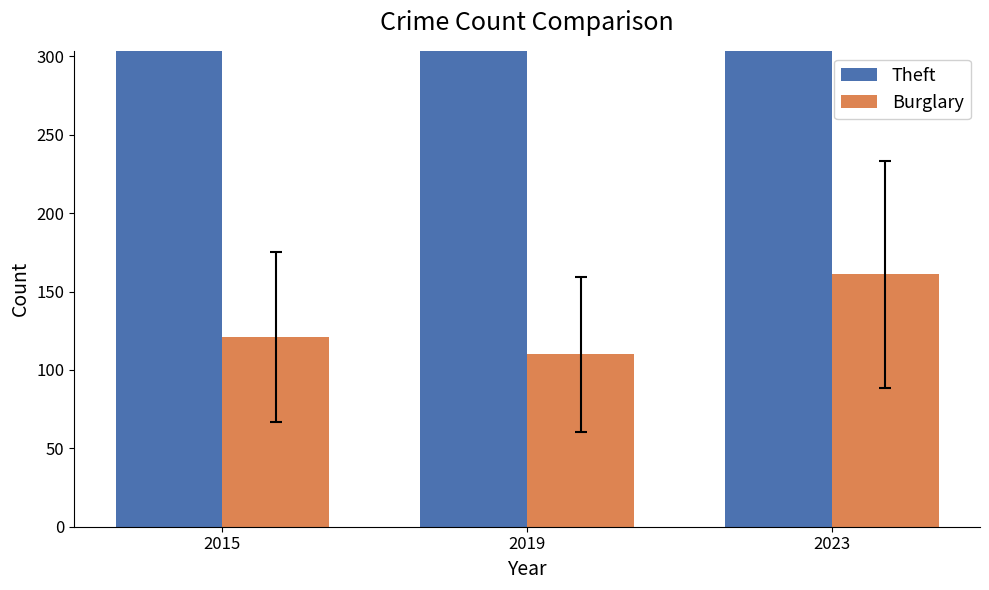

How many series are shown in this chart?

2